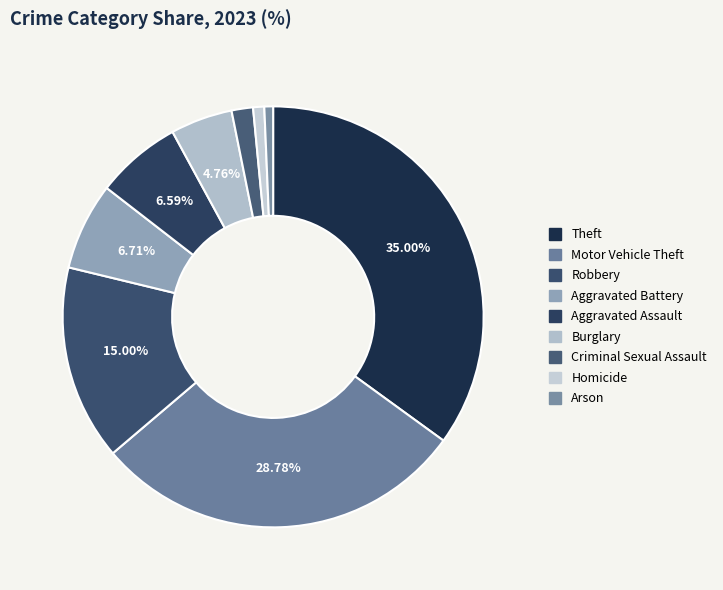

To the nearest percent, what is the combined percentage of Burglary and Theft?

40%